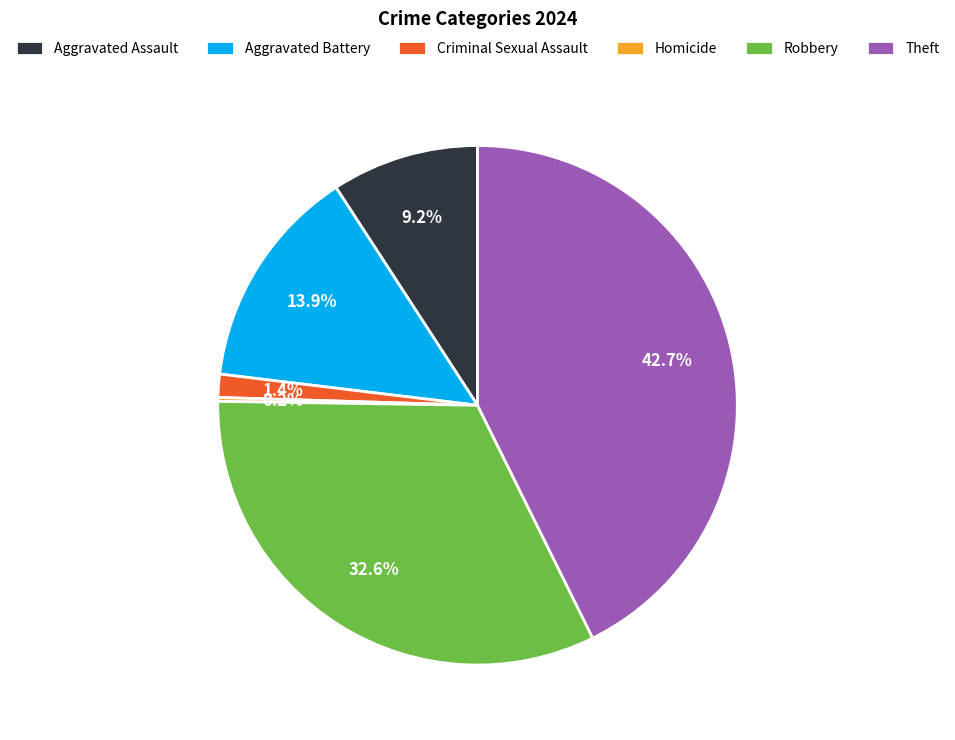

Is there any slice that represents more than half of the pie?

No